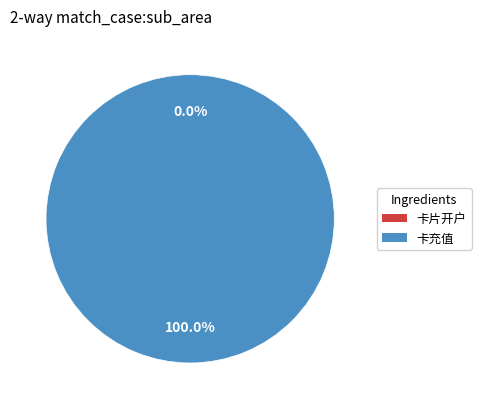

Do 卡充值 and 卡片开户 together represent more than half of the pie?

Yes